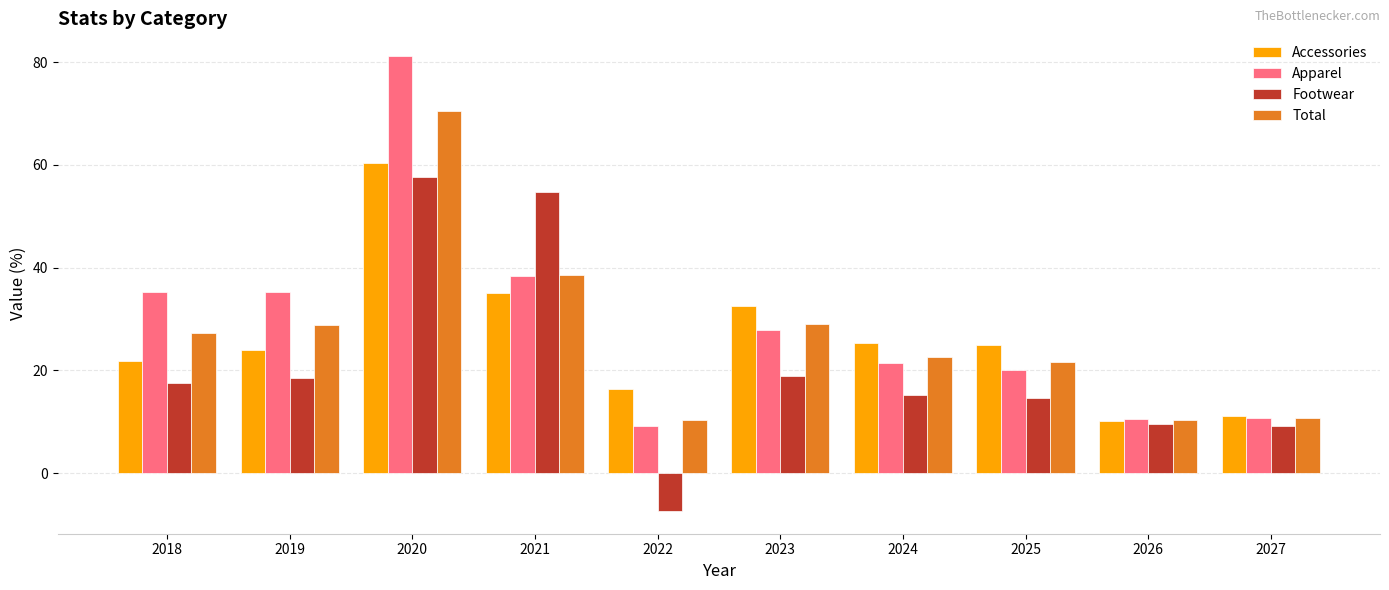

The Total series shows 70.5 at 2020. True or false?

True